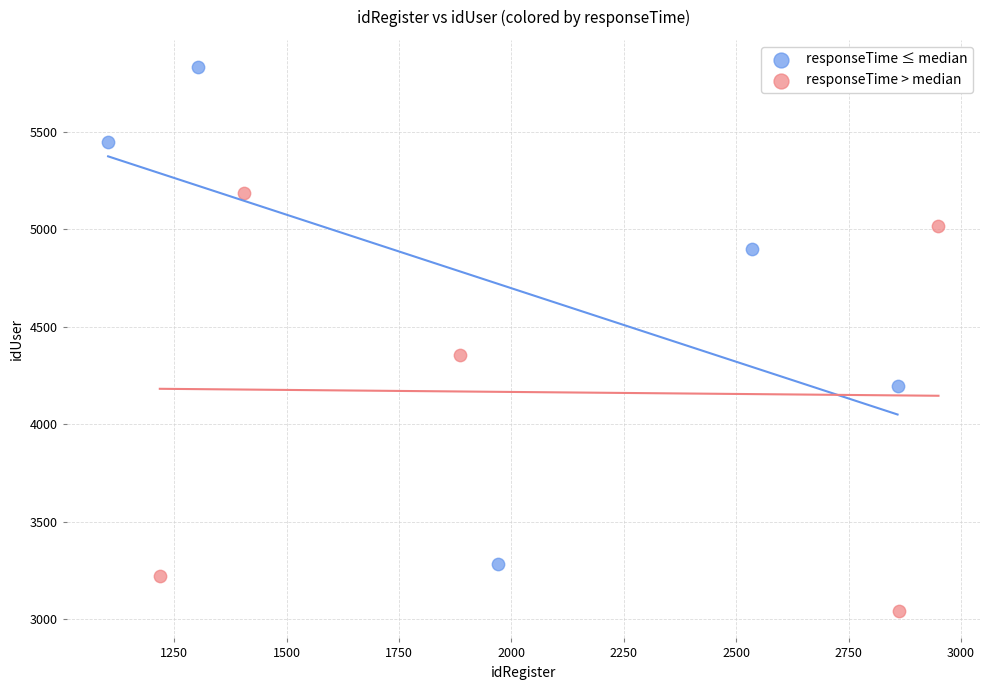

Which series reaches the maximum Y coordinate?

responseTime ≤ median